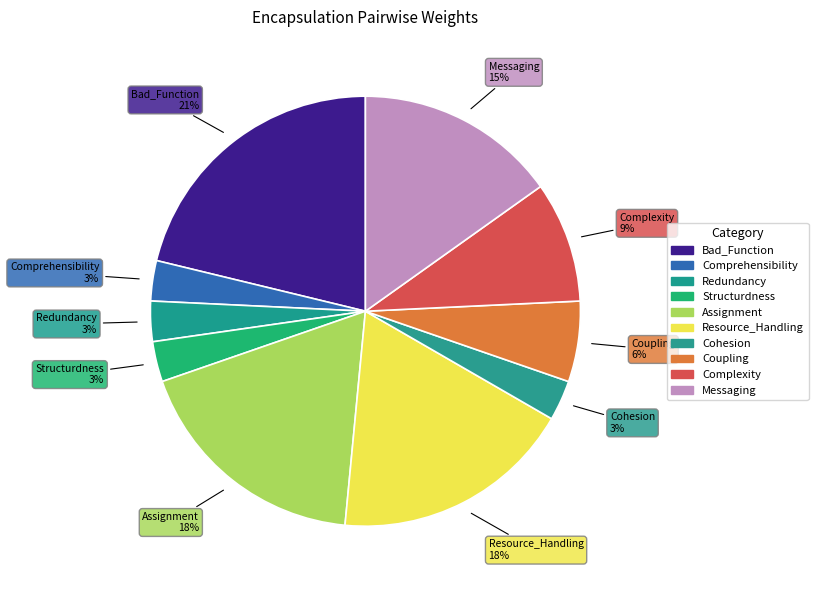

Is it true that Assignment is 18% of the pie?

True